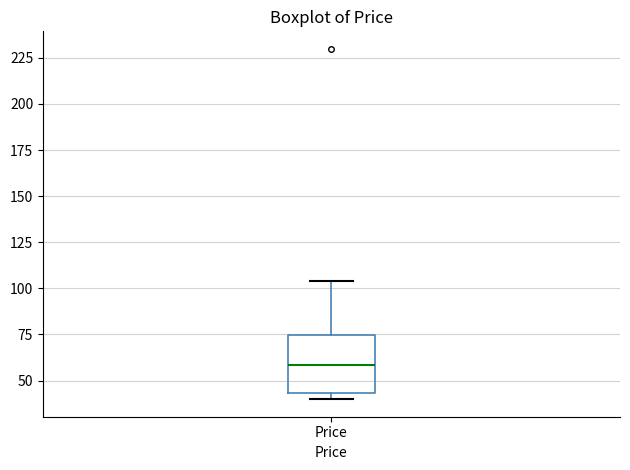

Read this box plot against the y-axis: the position of the median line, the range covered by the box, and the ends of both whiskers. The values are not printed on the chart, so give them approximately, as read against the axis.

median 60, box 45 to 75, whiskers 40 to 105